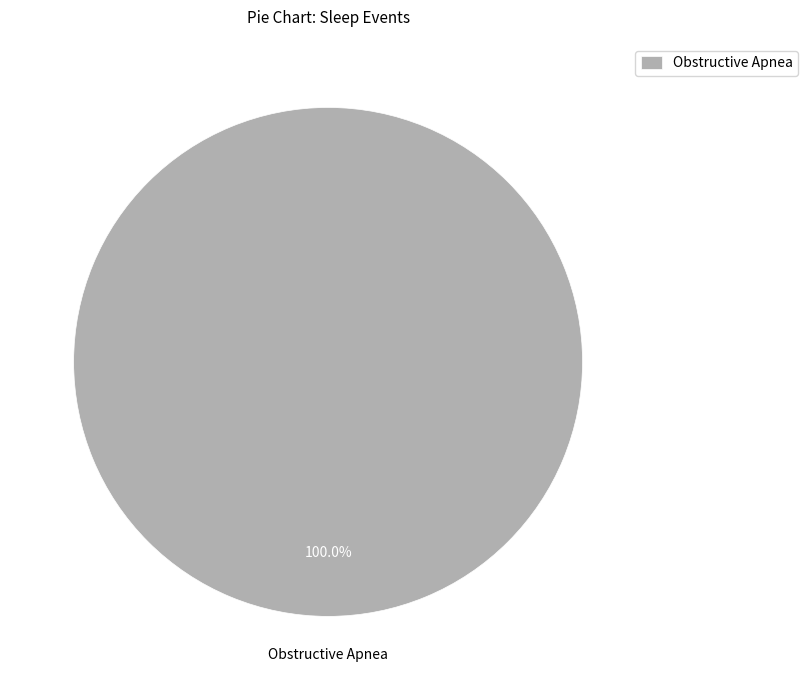

Which category accounts for the majority?

Obstructive Apnea